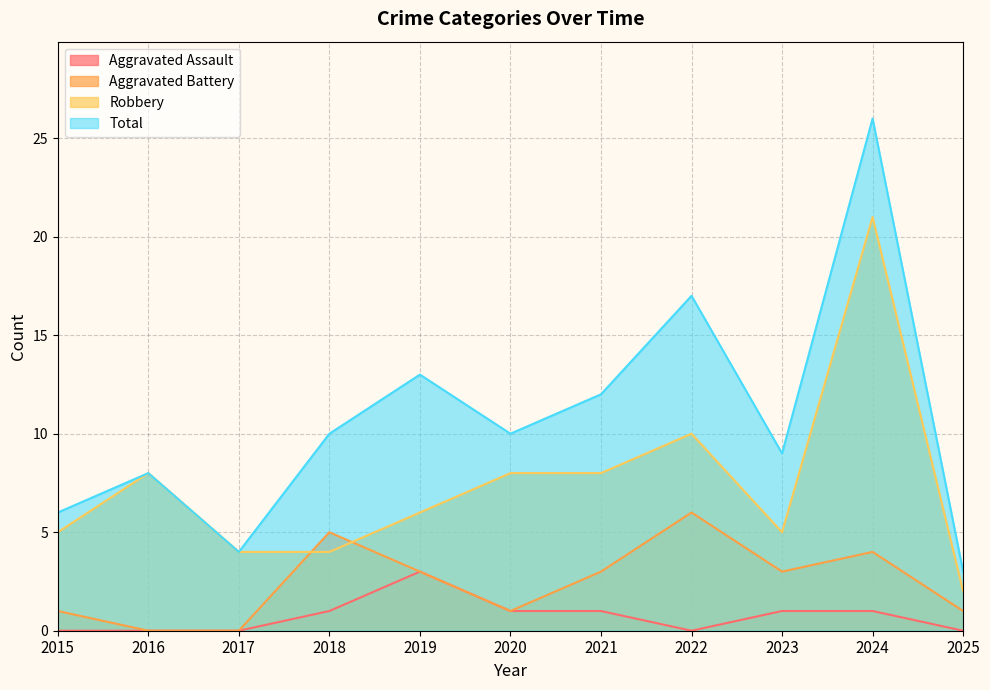

How many lines are shown in the chart?

4